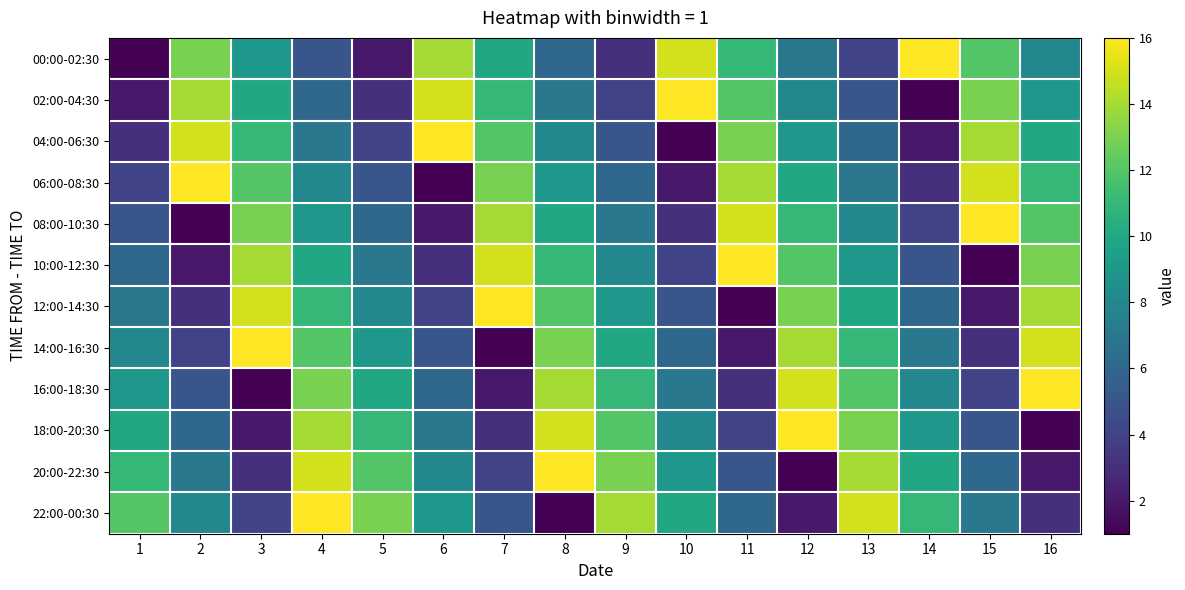

Reading left to right, list all the values displayed in this chart.

00:00-02:30: 1=1	2=13	3=9	4=5	5=2	6=14	7=10	8=6	9=3	10=15	11=11	12=7	13=4	14=16	15=12	16=8
02:00-04:30: 1=2	2=14	3=10	4=6	5=3	6=15	7=11	8=7	9=4	10=16	11=12	12=8	13=5	14=1	15=13	16=9
04:00-06:30: 1=3	2=15	3=11	4=7	5=4	6=16	7=12	8=8	9=5	10=1	11=13	12=9	13=6	14=2	15=14	16=10
06:00-08:30: 1=4	2=16	3=12	4=8	5=5	6=1	7=13	8=9	9=6	10=2	11=14	12=10	13=7	14=3	15=15	16=11
08:00-10:30: 1=5	2=1	3=13	4=9	5=6	6=2	7=14	8=10	9=7	10=3	11=15	12=11	13=8	14=4	15=16	16=12
10:00-12:30: 1=6	2=2	3=14	4=10	5=7	6=3	7=15	8=11	9=8	10=4	11=16	12=12	13=9	14=5	15=1	16=13
12:00-14:30: 1=7	2=3	3=15	4=11	5=8	6=4	7=16	8=12	9=9	10=5	11=1	12=13	13=10	14=6	15=2	16=14
14:00-16:30: 1=8	2=4	3=16	4=12	5=9	6=5	7=1	8=13	9=10	10=6	11=2	12=14	13=11	14=7	15=3	16=15
16:00-18:30: 1=9	2=5	3=1	4=13	5=10	6=6	7=2	8=14	9=11	10=7	11=3	12=15	13=12	14=8	15=4	16=16
18:00-20:30: 1=10	2=6	3=2	4=14	5=11	6=7	7=3	8=15	9=12	10=8	11=4	12=16	13=13	14=9	15=5	16=1
20:00-22:30: 1=11	2=7	3=3	4=15	5=12	6=8	7=4	8=16	9=13	10=9	11=5	12=1	13=14	14=10	15=6	16=2
22:00-00:30: 1=12	2=8	3=4	4=16	5=13	6=9	7=5	8=1	9=14	10=10	11=6	12=2	13=15	14=11	15=7	16=3